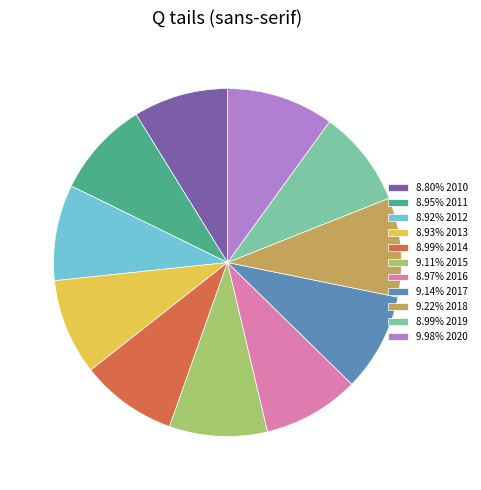

Is 8.99% 2014 the majority of the pie?

No